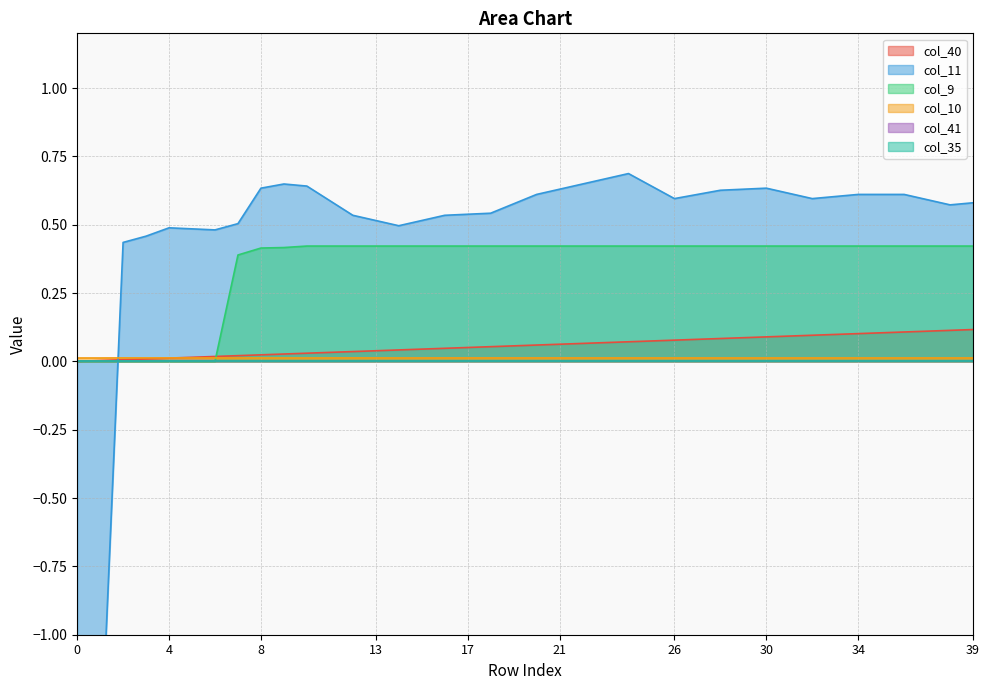

True or false: col_40 has a value of 0.0 at 0.

True